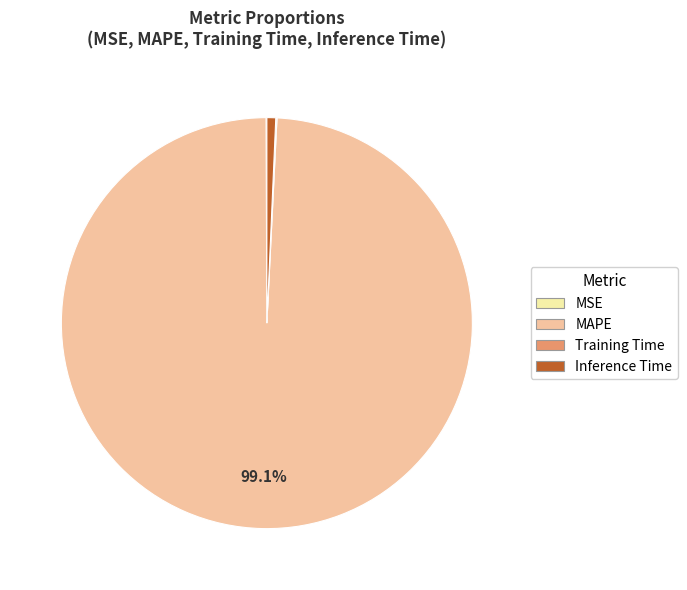

What is the largest slice in the pie chart?

MAPE